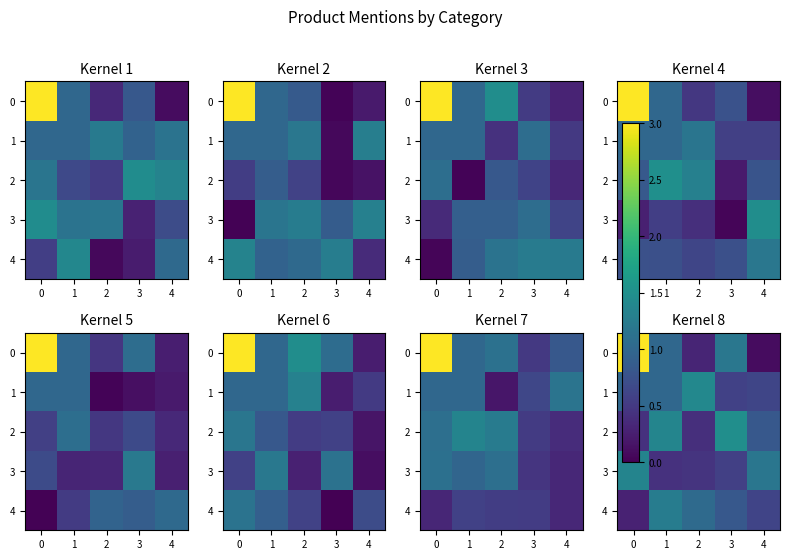

Which has a higher value, 1 or 2?

2